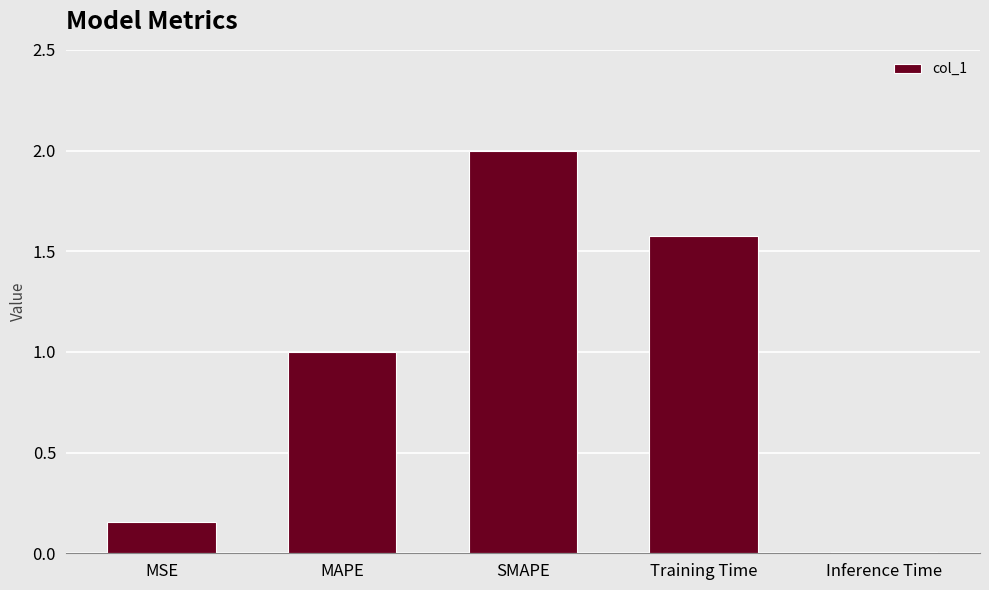

Rank the categories by value from lowest to highest.

Inference Time, MSE, MAPE, Training Time, SMAPE